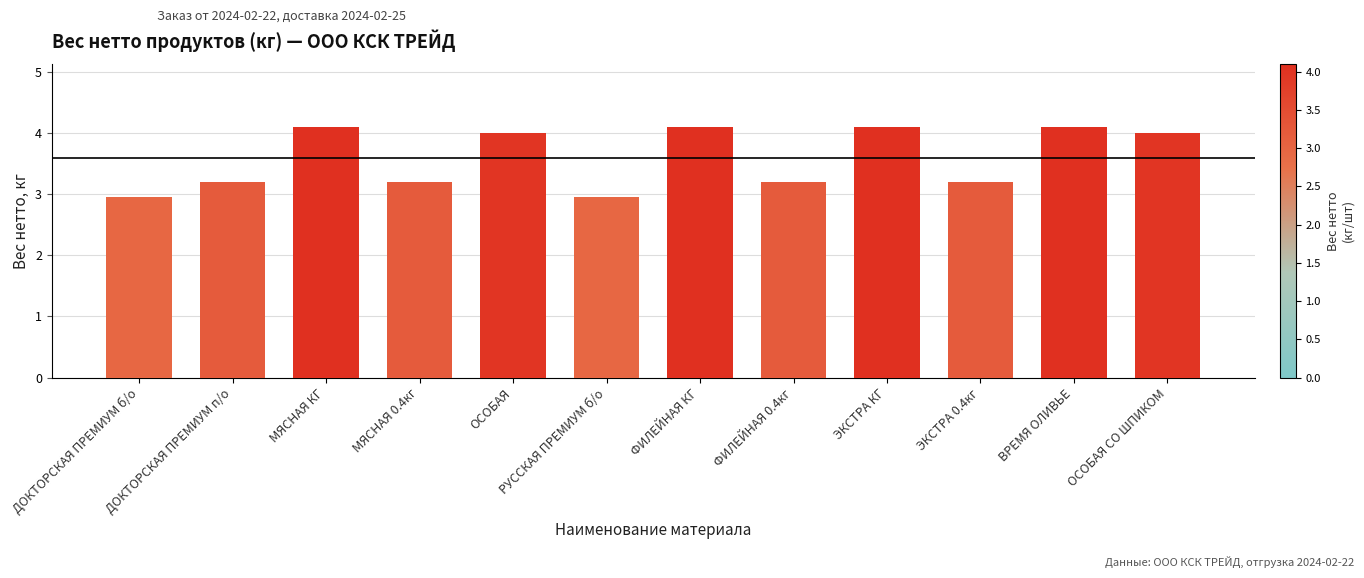

Between ОСОБАЯ СО ШПИКОМ and ДОКТОРСКАЯ ПРЕМИУМ б/о, which is larger?

ОСОБАЯ СО ШПИКОМ